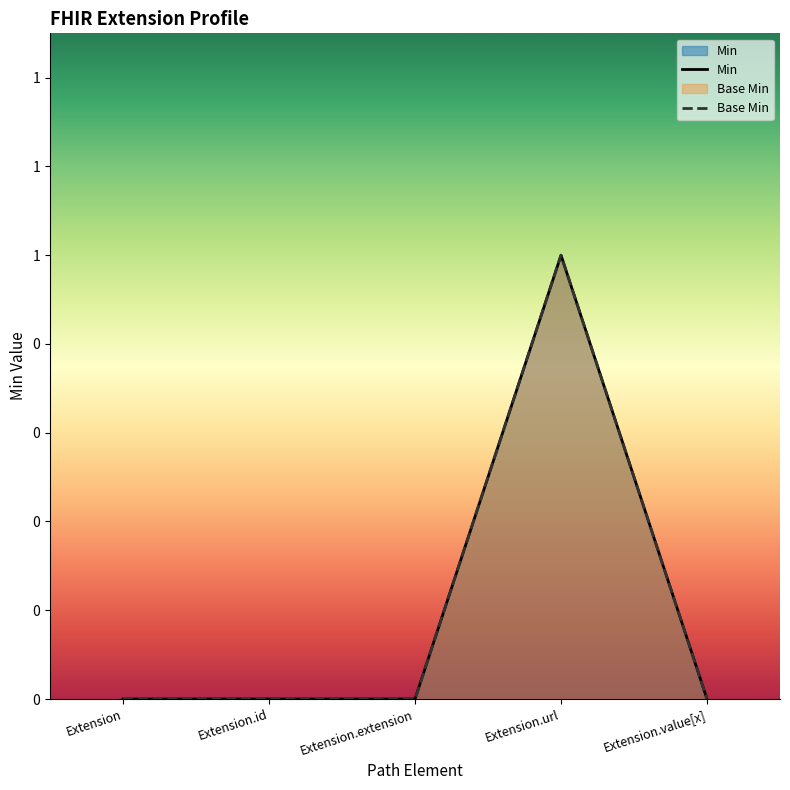

Reading left to right, transcribe all the data shown in this chart.

Min: Extension=0	Extension.id=0	Extension.extension=0	Extension.url=1	Extension.value[x]=0
Base Min: Extension=0	Extension.id=0	Extension.extension=0	Extension.url=1	Extension.value[x]=0